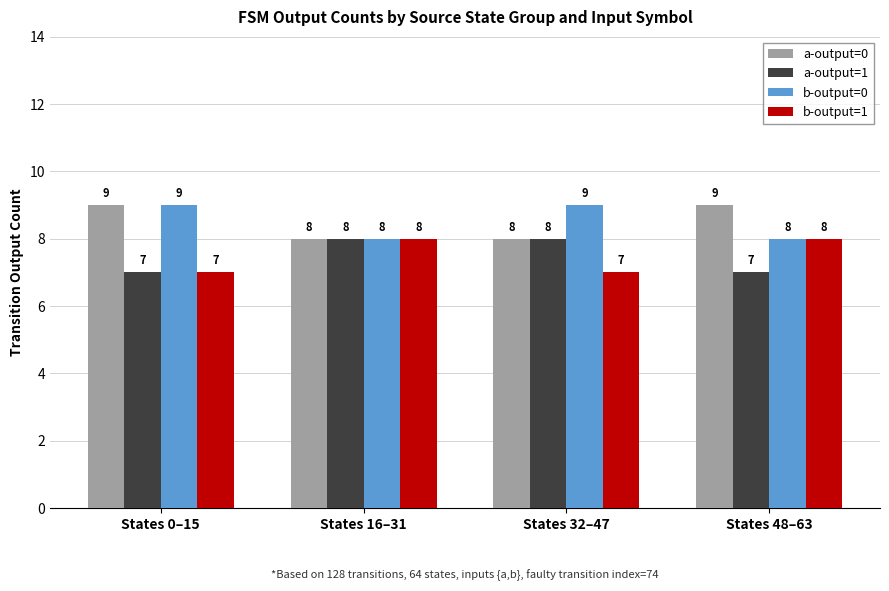

What is the minimum value for b-output=0?

8